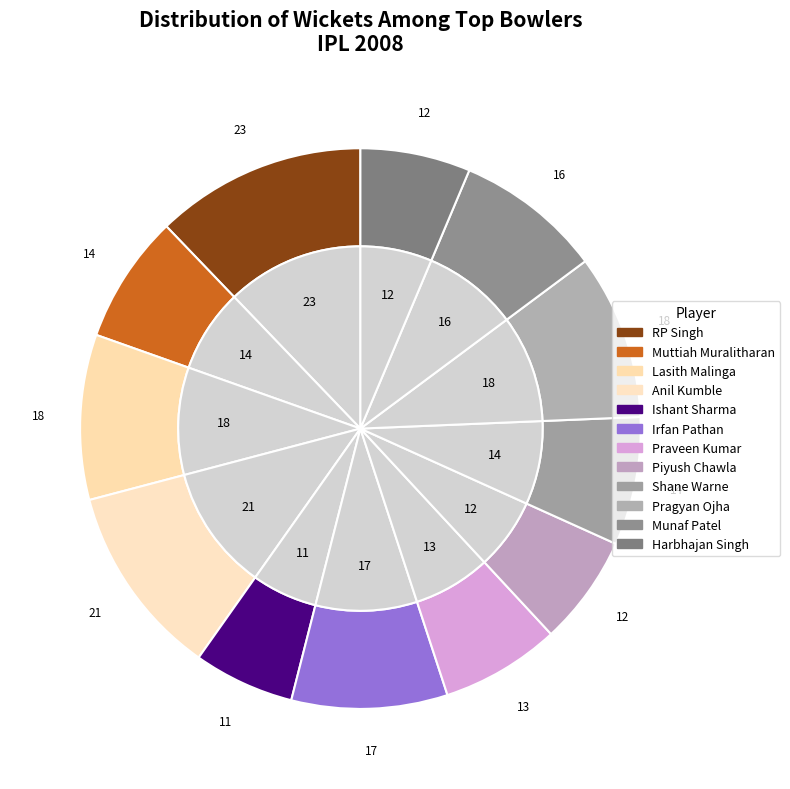

What percentage is the Ishant Sharma slice, to the nearest percent?

6%